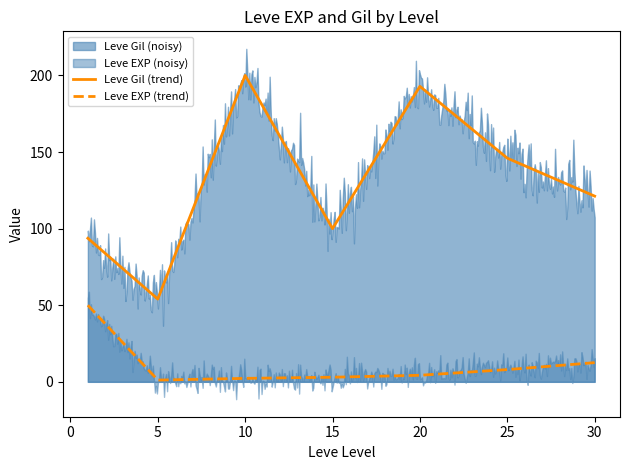

True or false: Leve Gil (trend) and Leve EXP (trend) cross at least once.

False